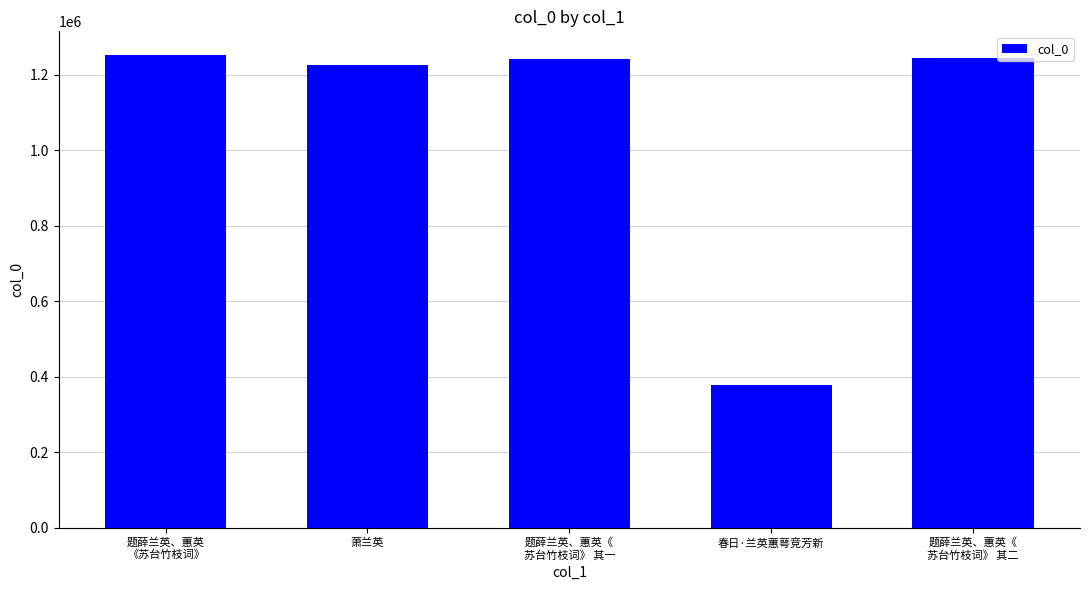

True or false: the data shows 1227084 at 萧兰英.

True